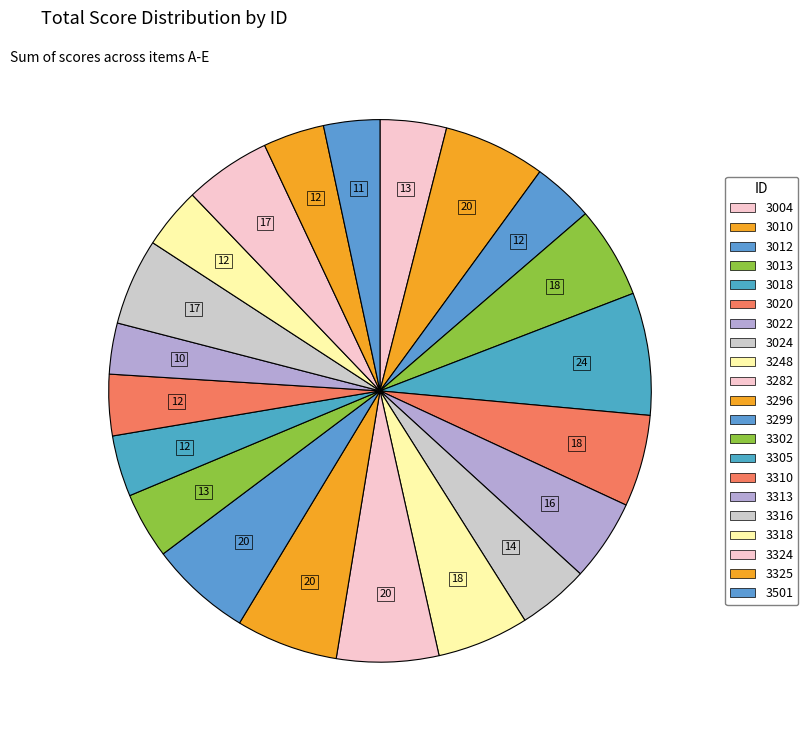

Does 3313 account for over 50% of the chart?

No